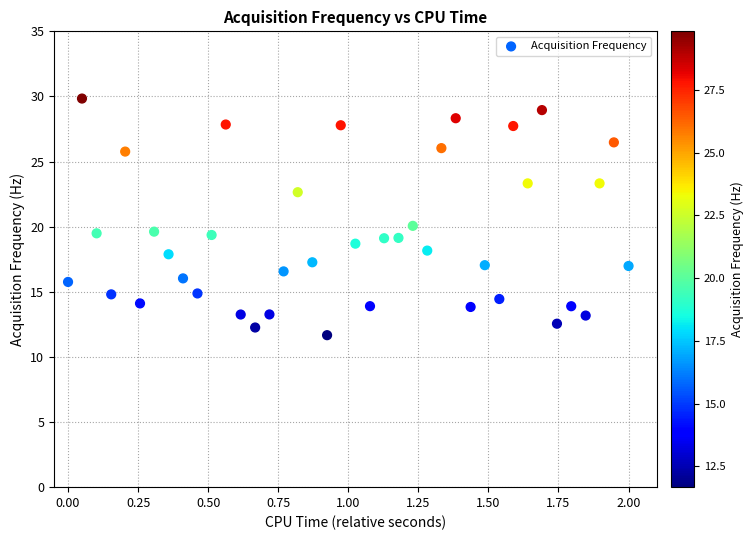

What is the range of X values (max minus min)?

2.0